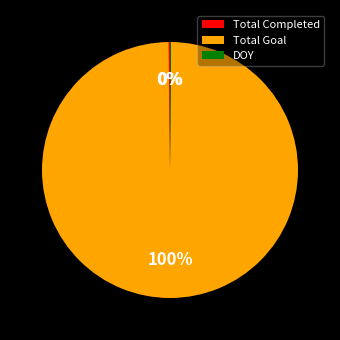

Which category has the biggest portion of the pie?

Total Goal